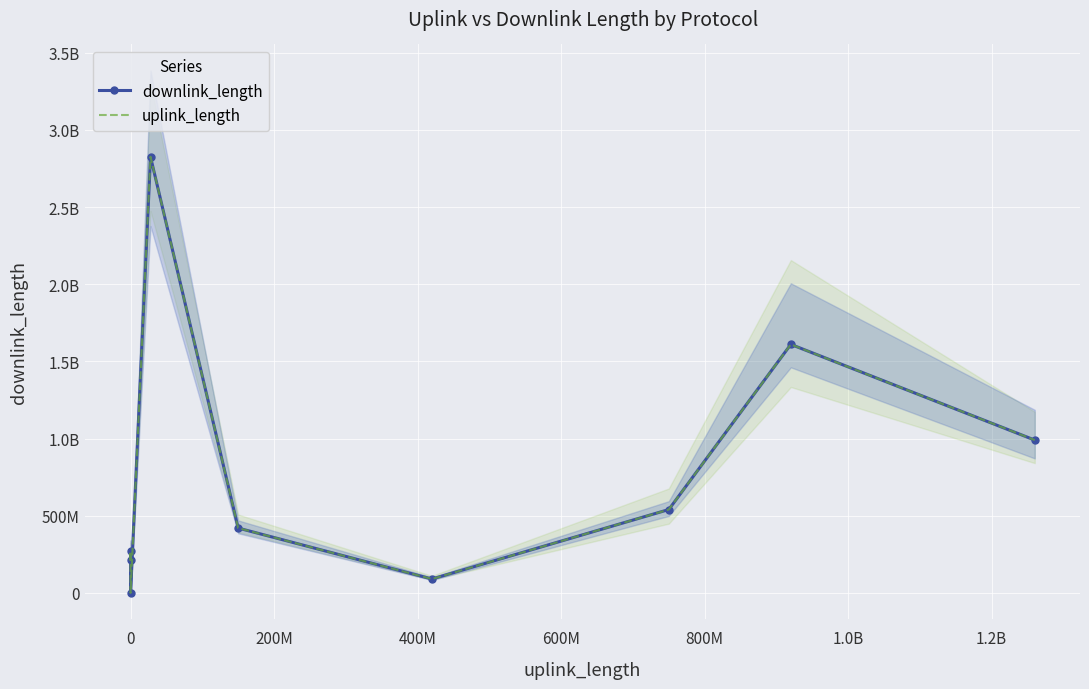

In downlink_length, how many points are lower than both neighbors (excluding endpoints)?

2